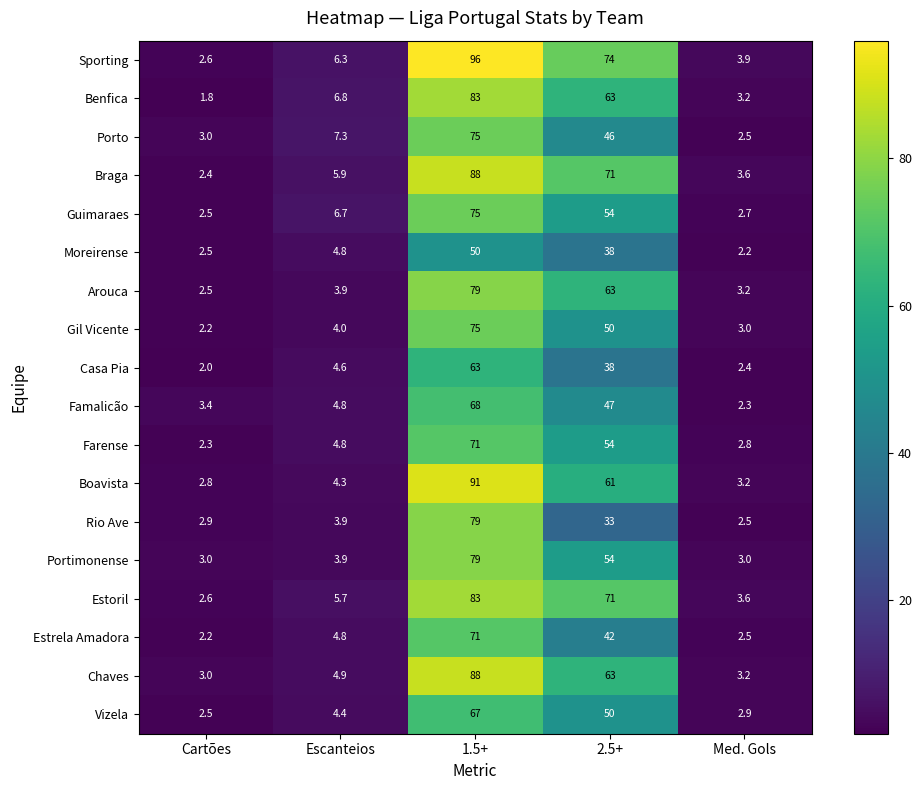

The value of Benfica at Med. Gols is 3.2. True or false?

True